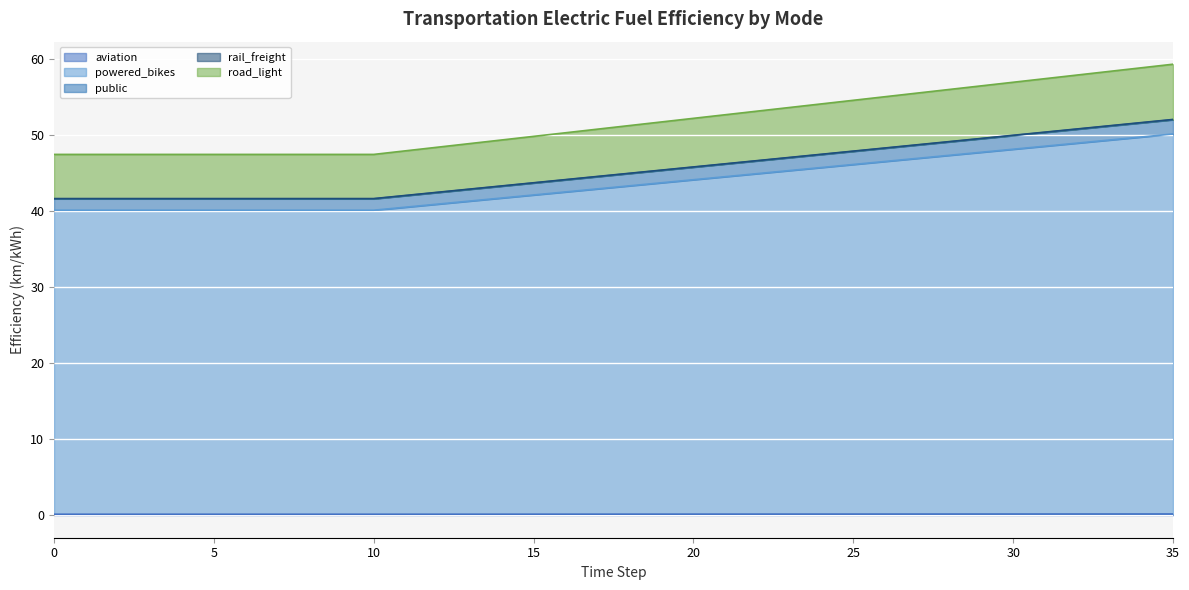

Is it true that rail_freight equals 41.7 at 5?

True